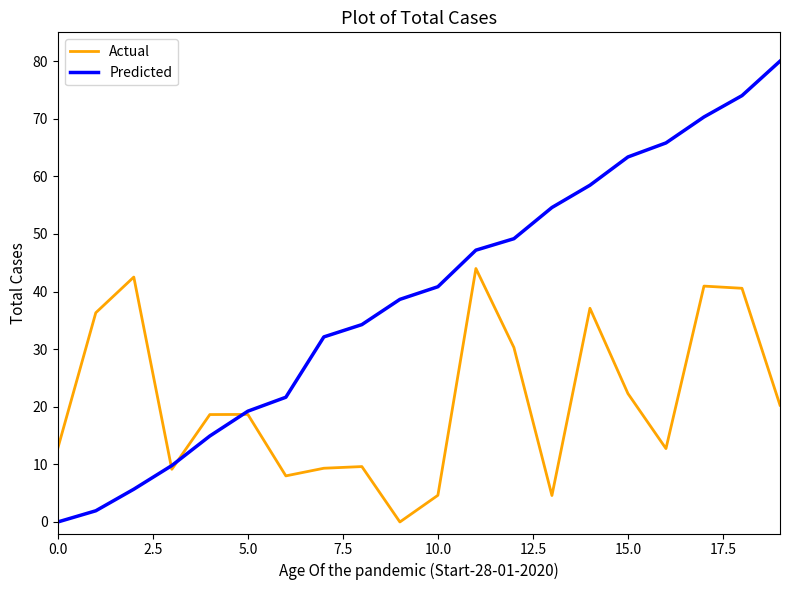

Which series has the largest total across all categories?

Predicted